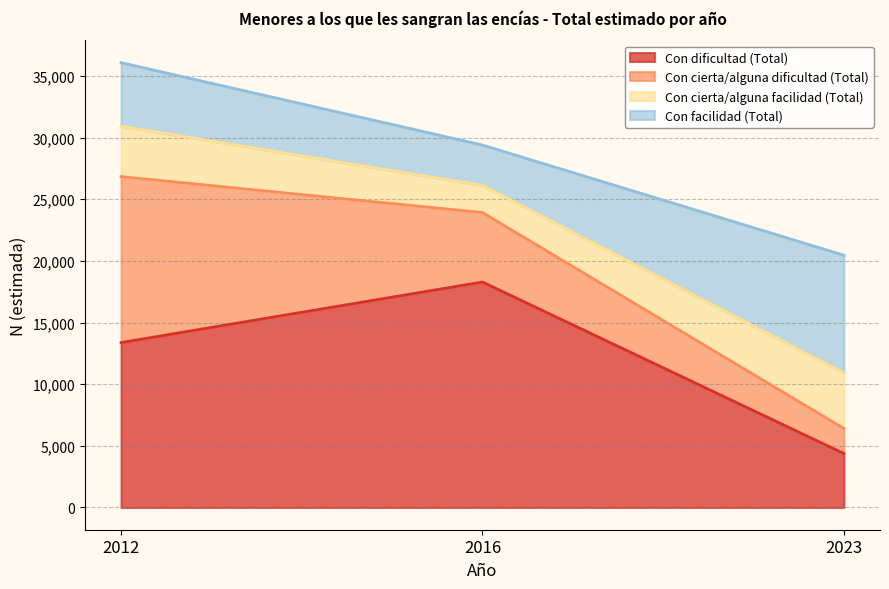

What is the total value across all series at 2012?

36085